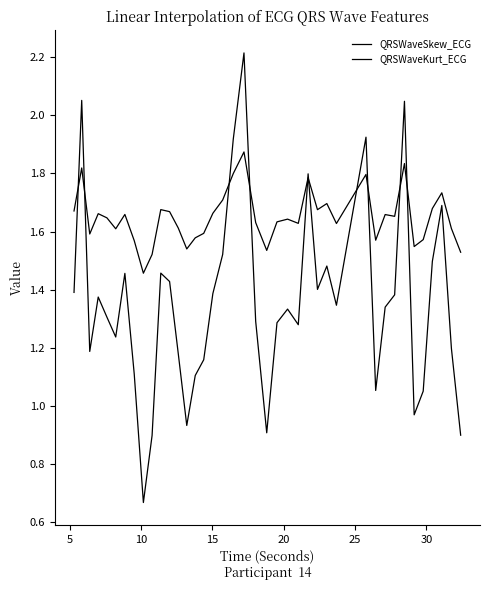

Reading left to right, transcribe all the data shown in this chart.

QRSWaveSkew_ECG: 1.7	1.8	1.6	1.7	1.6	1.6	1.7	1.6	1.5	1.5	1.7	1.7	1.6	1.5	1.6	1.6	1.7	1.7	1.8	1.9	1.6	1.5	1.6	1.6	1.6	1.8	1.7	1.7	1.6	1.8	1.6	1.7	1.7	1.8	1.5	1.6	1.7	1.7	1.6	1.5
QRSWaveKurt_ECG: 1.4	2.1	1.2	1.4	1.3	1.2	1.5	1.1	0.7	0.9	1.5	1.4	1.2	0.9	1.1	1.2	1.4	1.5	1.9	2.2	1.3	0.9	1.3	1.3	1.3	1.8	1.4	1.5	1.3	1.9	1.1	1.3	1.4	2.0	1.0	1.1	1.5	1.7	1.2	0.9